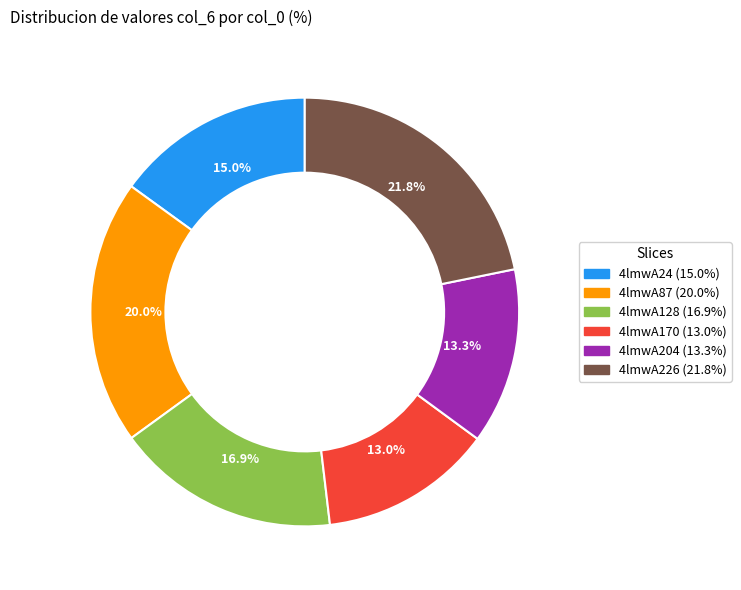

Does any single category account for the majority?

No